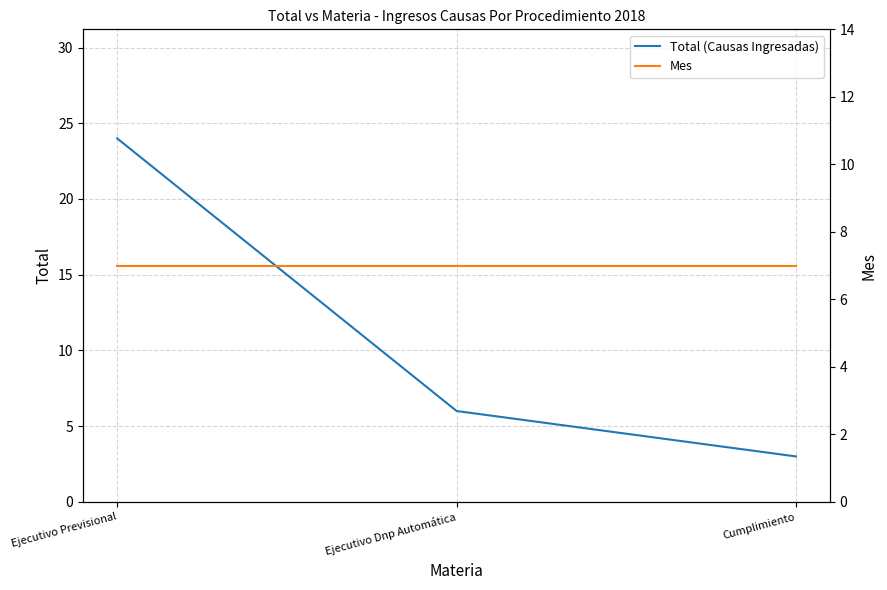

What is the label of the 2nd point from the right?

Ejecutivo Dnp Automática